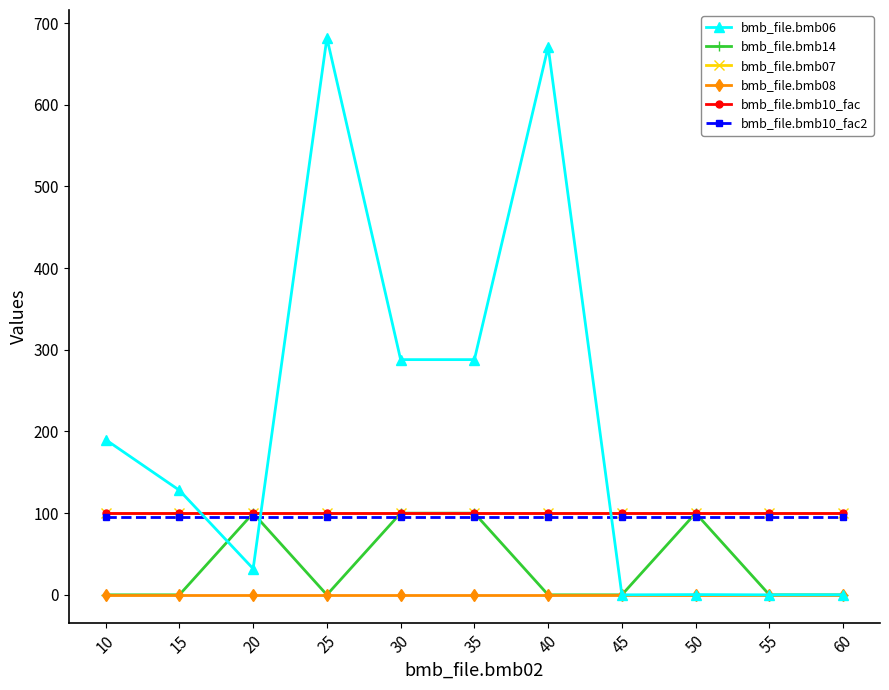

Does the chart have visible grid lines?

No